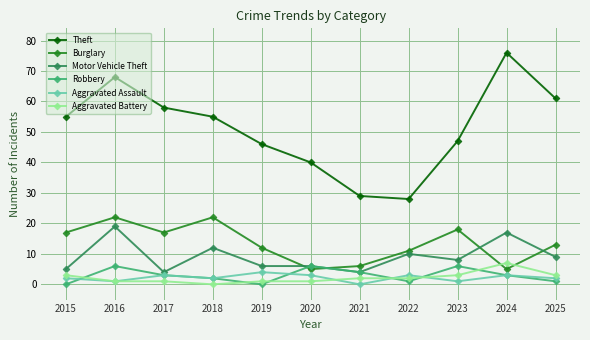

Does the chart display data point markers on the line(s)?

Yes